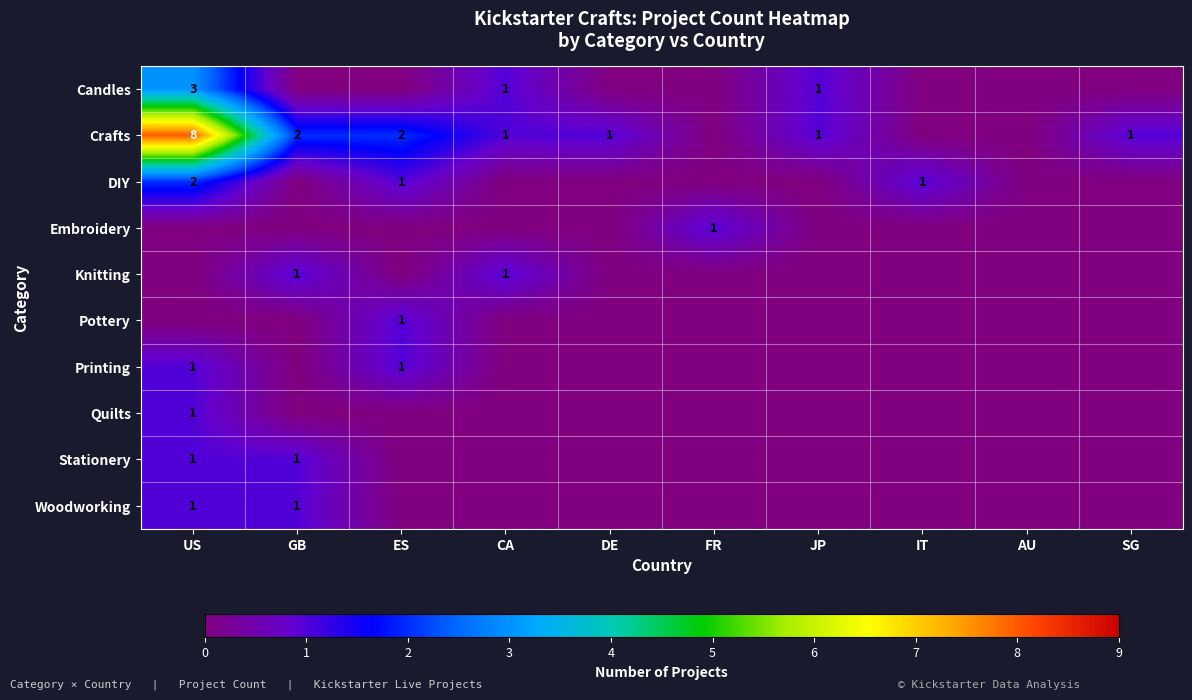

True or false: Pottery has a value of 0 at ES.

False